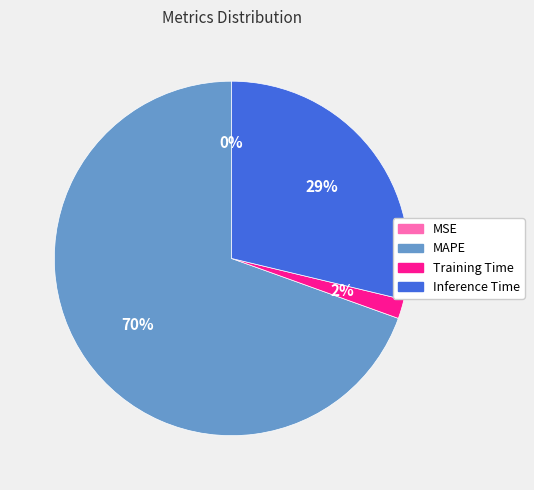

Do MAPE and Training Time together represent more than half of the pie?

Yes